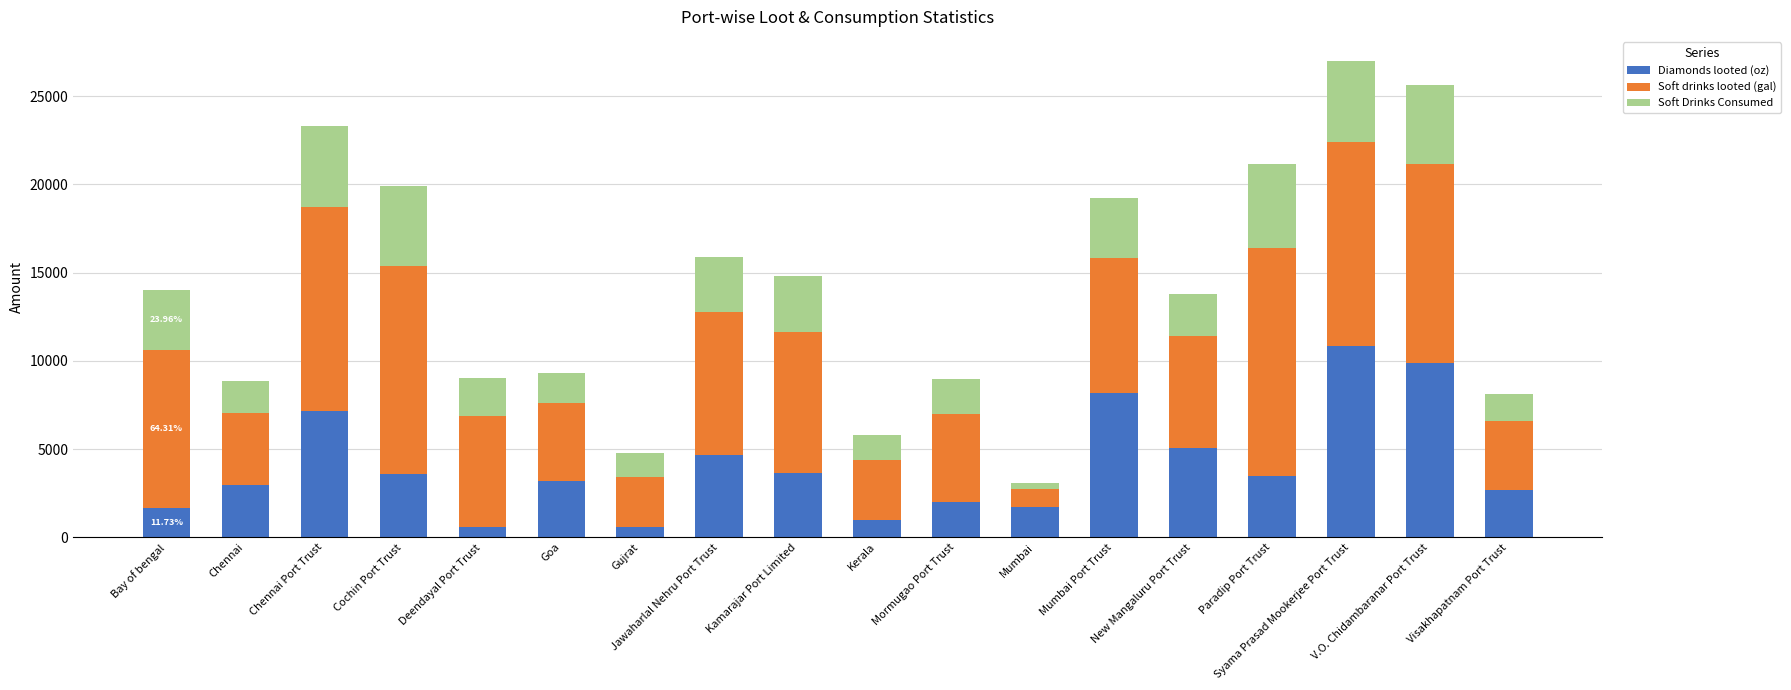

What is the sum of all Diamonds looted (oz) values?

72782.0